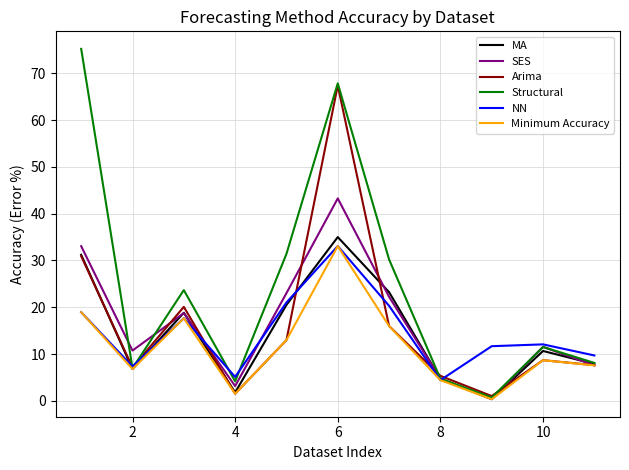

Which series has the largest range (max minus min)?

Structural